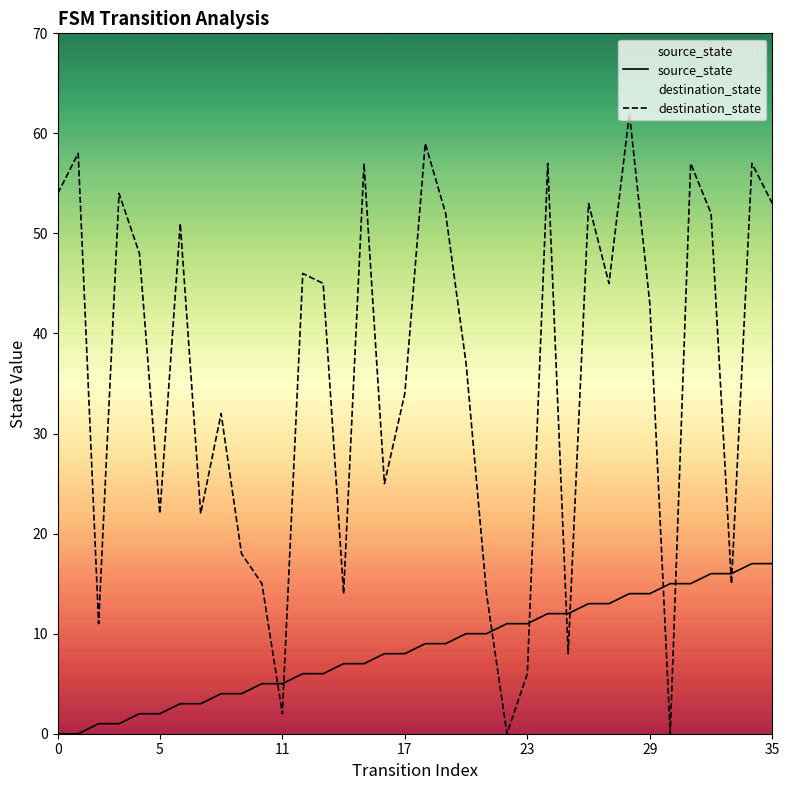

True or false: source_state and destination_state cross at least once.

True